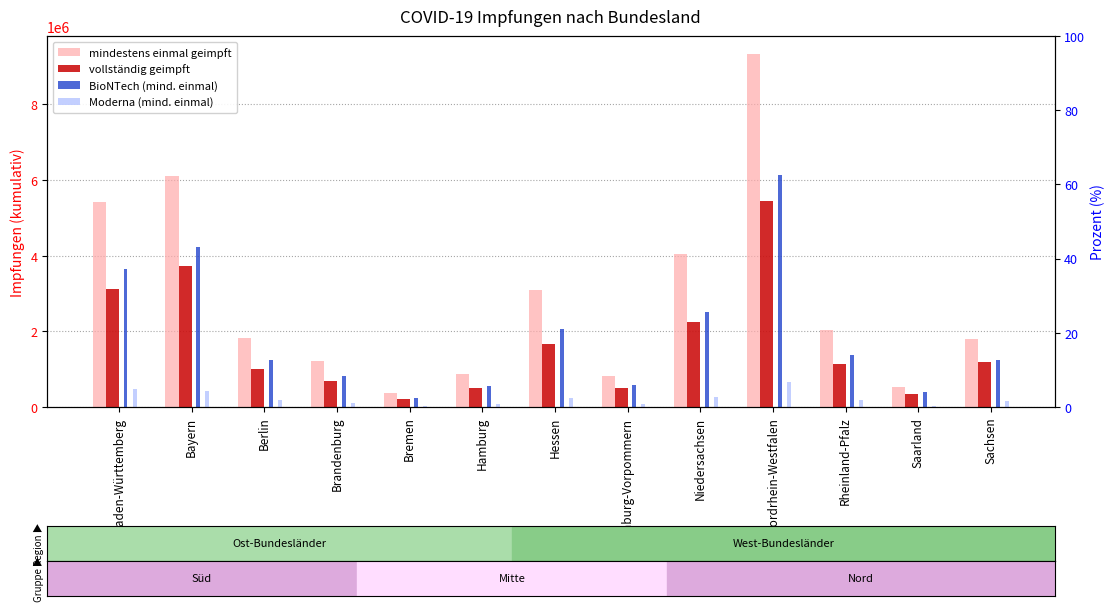

Is the value of mindestens einmal geimpft at Berlin greater than the value of Moderna (mind. einmal) at Rheinland-Pfalz?

Yes